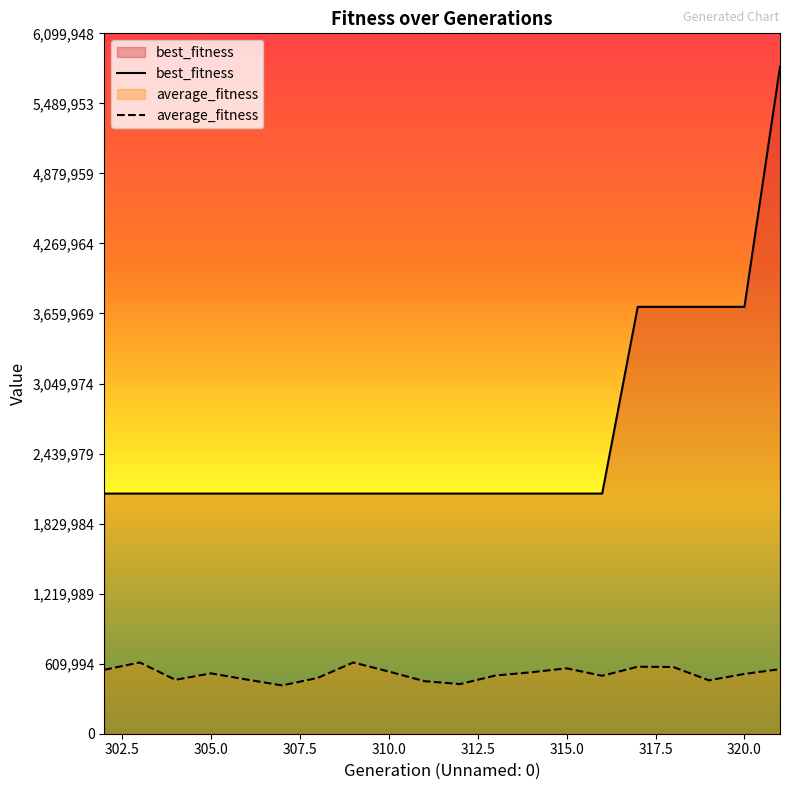

True or false: best_fitness and average_fitness intersect in this chart.

False